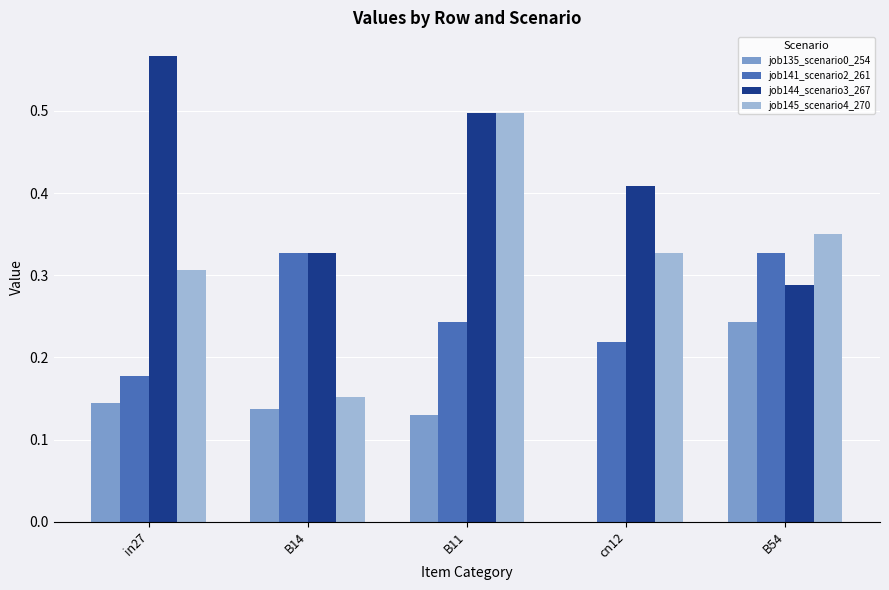

What is the sum of all job145_scenario4_270 values?

1.6